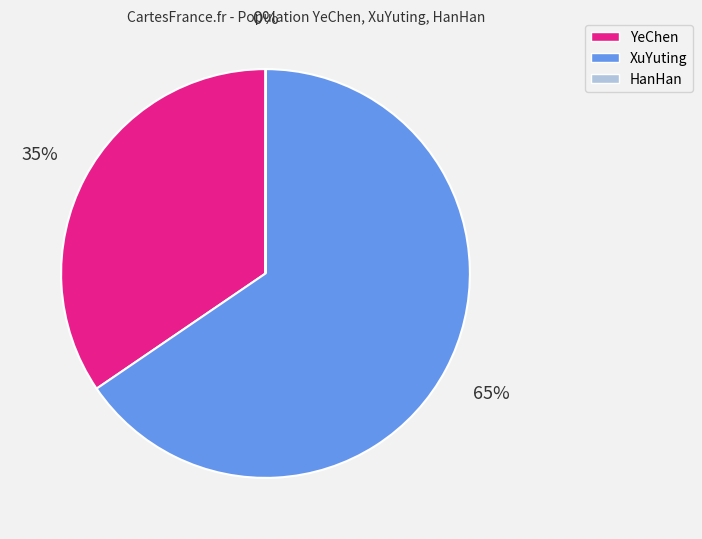

The YeChen slice represents 43% of the pie. True or false?

False